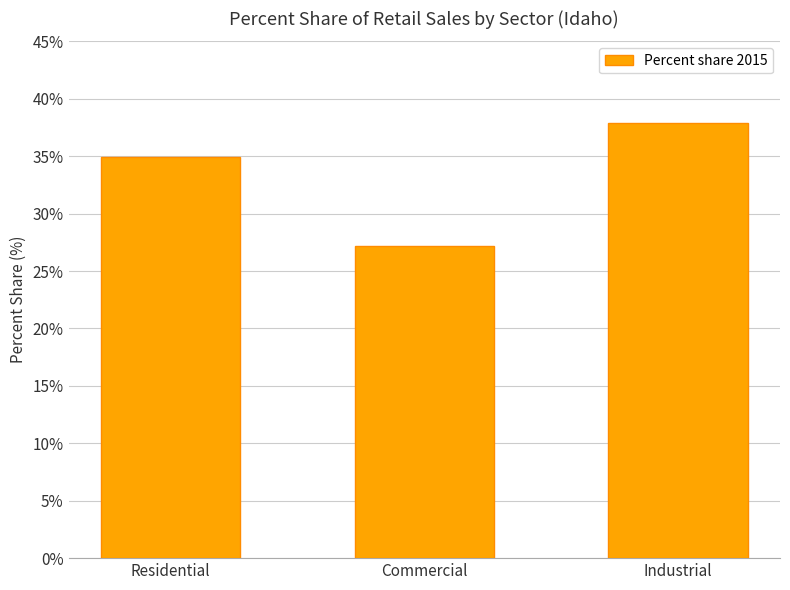

List the labels in order of value, largest first.

Industrial, Residential, Commercial